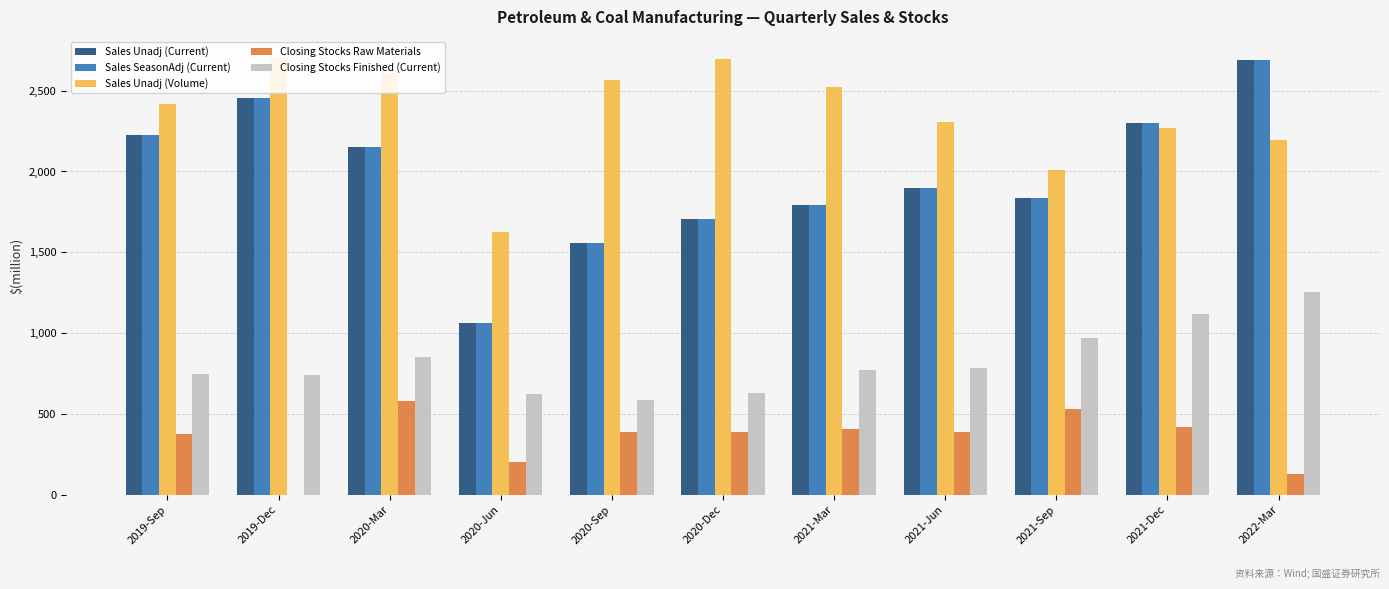

Is the value of Closing Stocks Raw Materials at 2019-Dec greater than the value of Sales SeasonAdj (Current) at 2019-Dec?

No